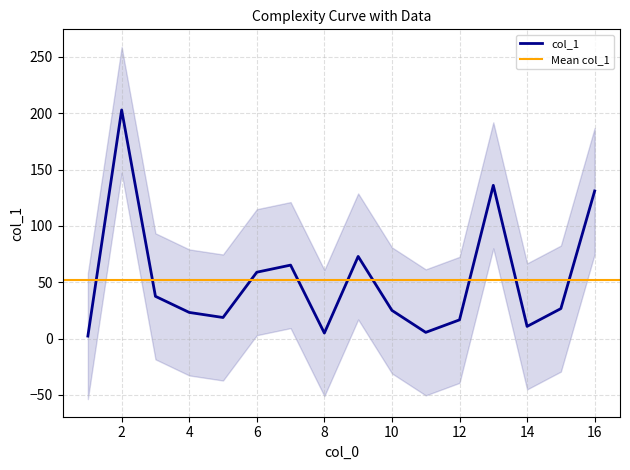

Approximately how many times larger is the value at 12 compared to 16?

0.1